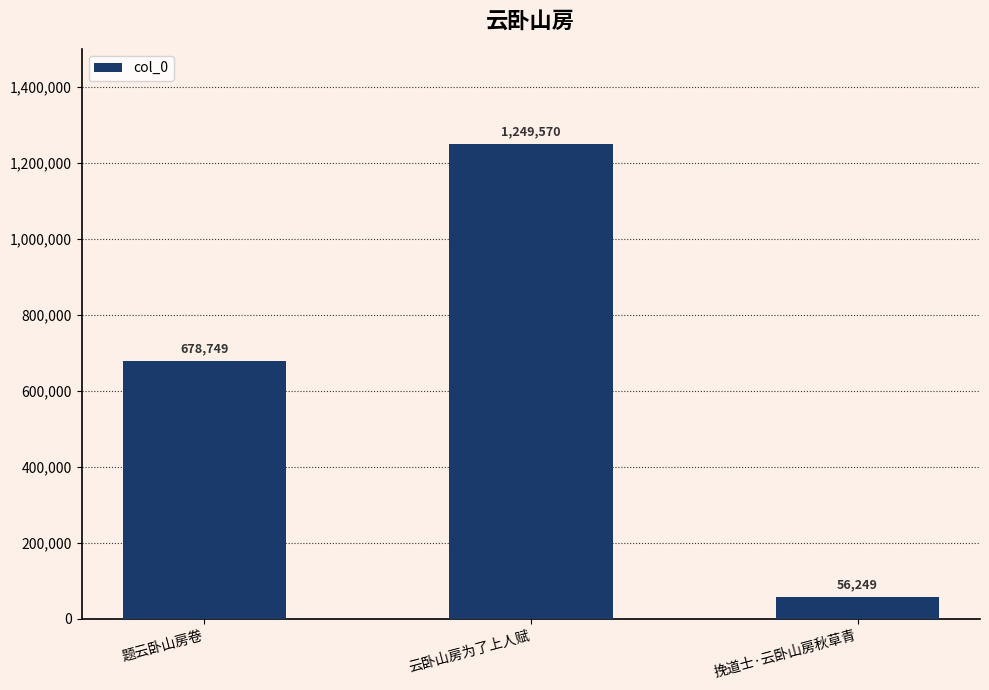

Is it true that the value at 题云卧山房卷 is 678749?

True